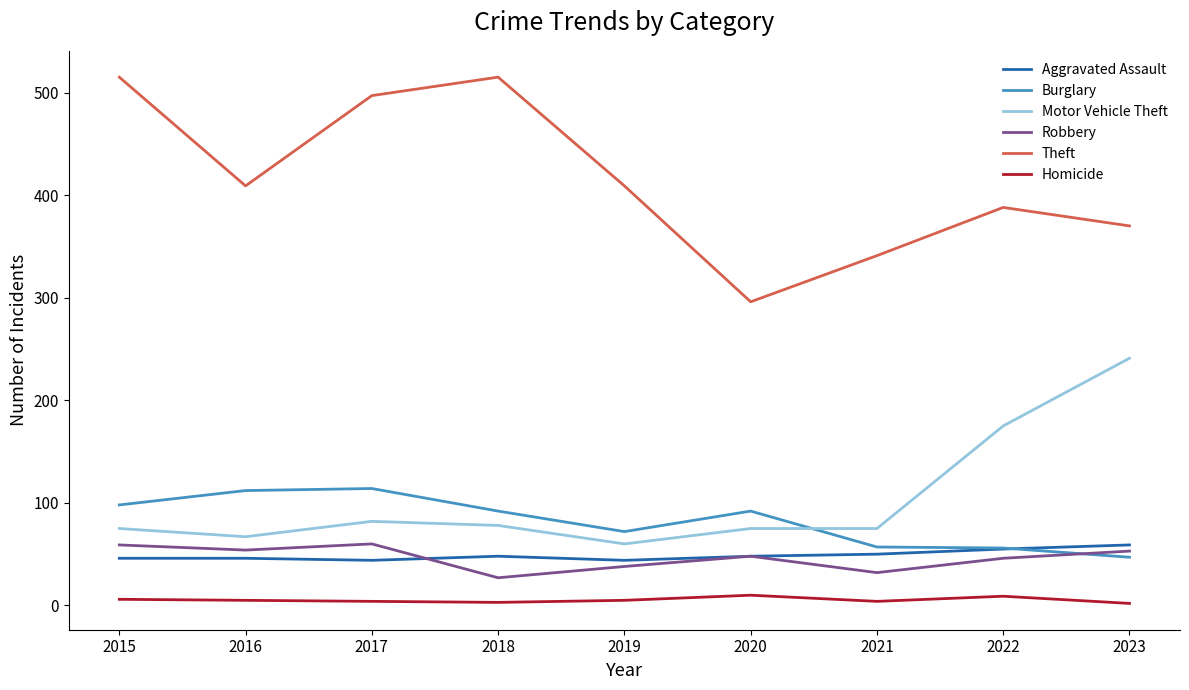

What is the smallest value displayed?

2